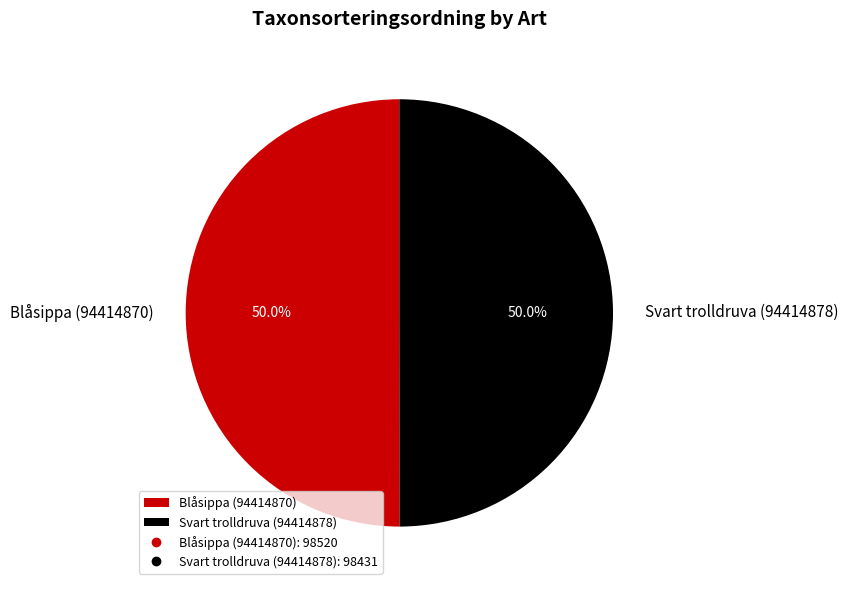

Is it true that Blåsippa (94414870) is 43% of the pie?

False